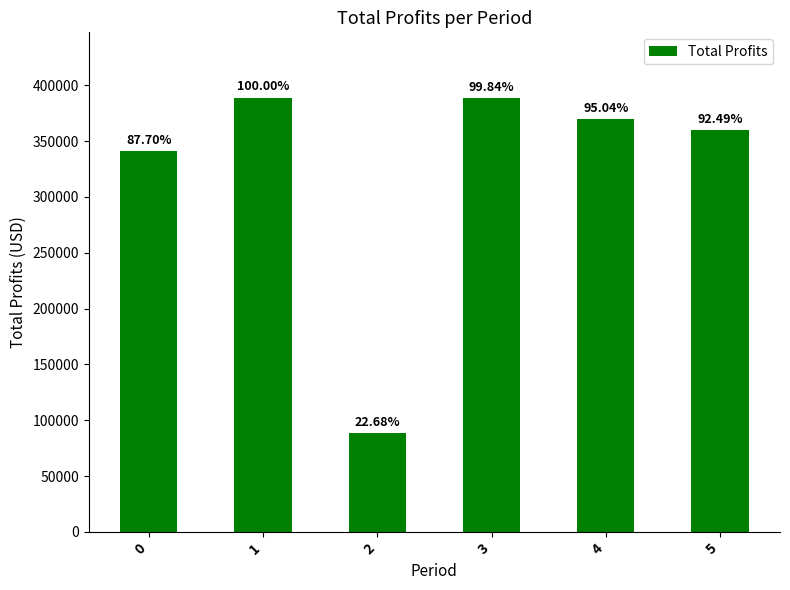

What is the approximate value at 0?

341150.7